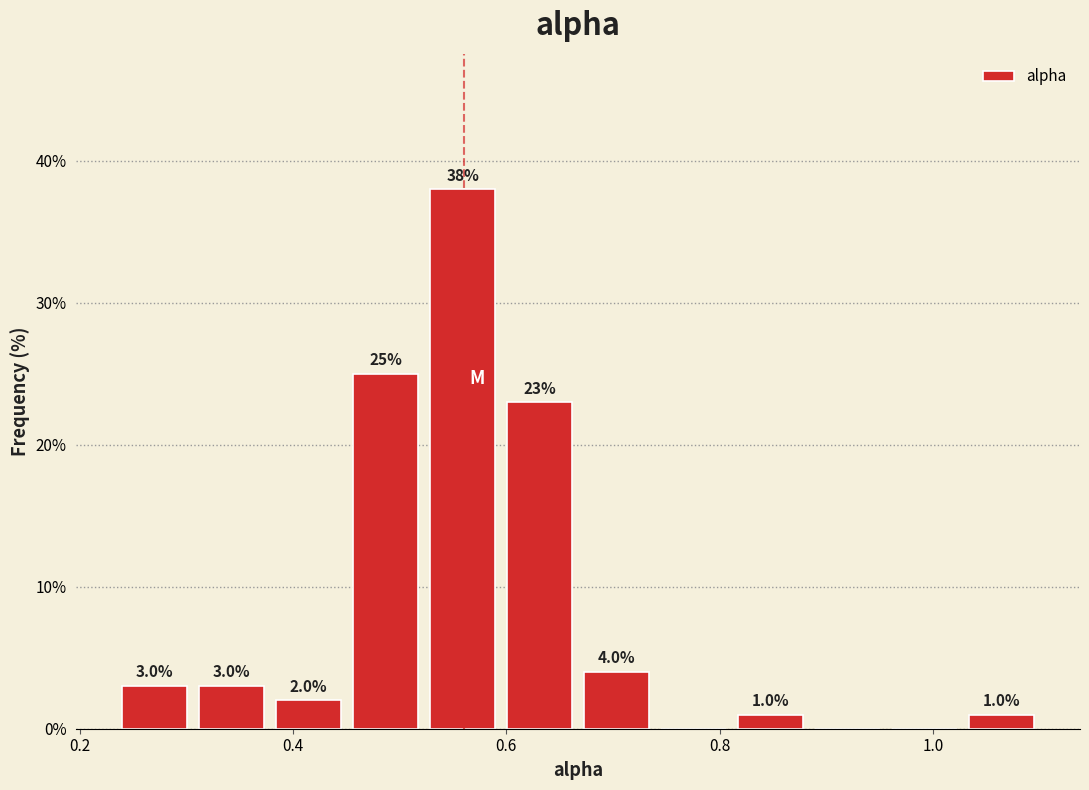

Read against the x-axis, roughly where is the centre of the tallest bar?

0.56